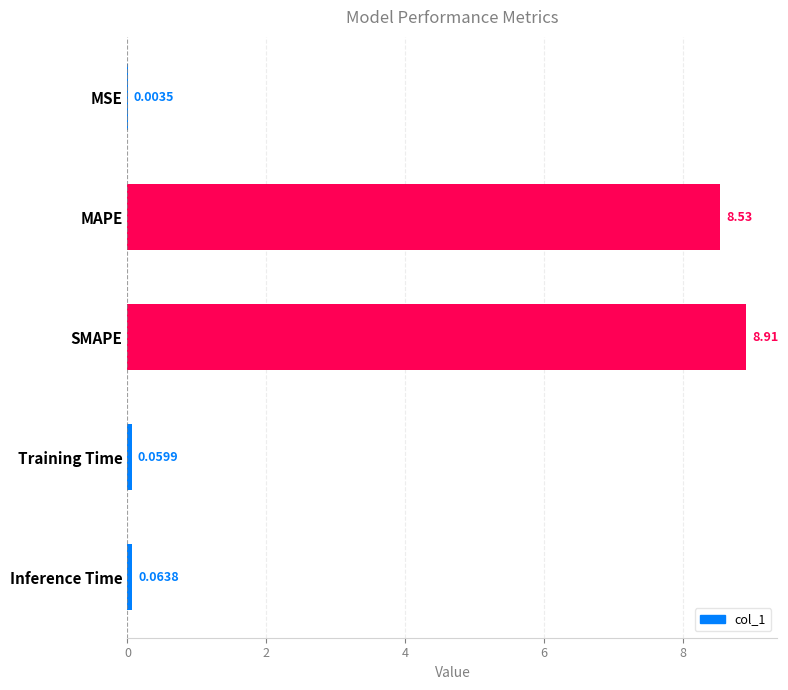

What is the sum of all values?

17.6